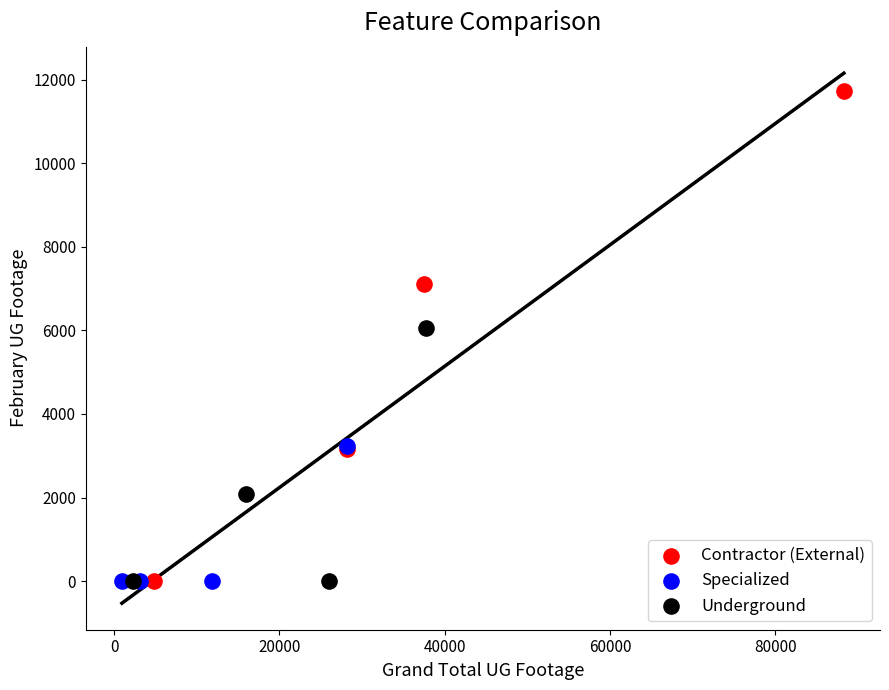

Which series reaches the maximum Y coordinate?

Contractor (External)